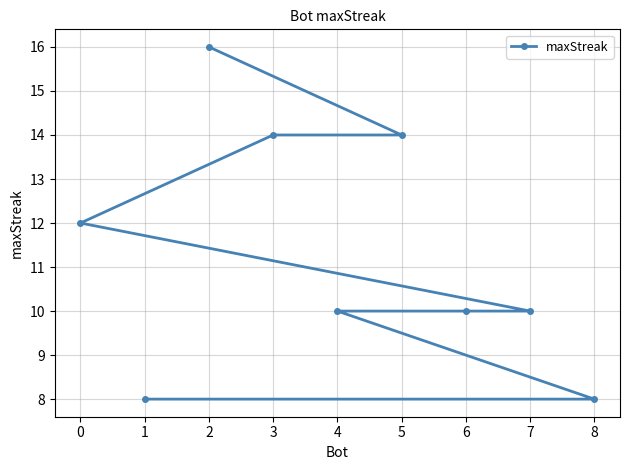

What is the sum of the values at 2 and 5?

30